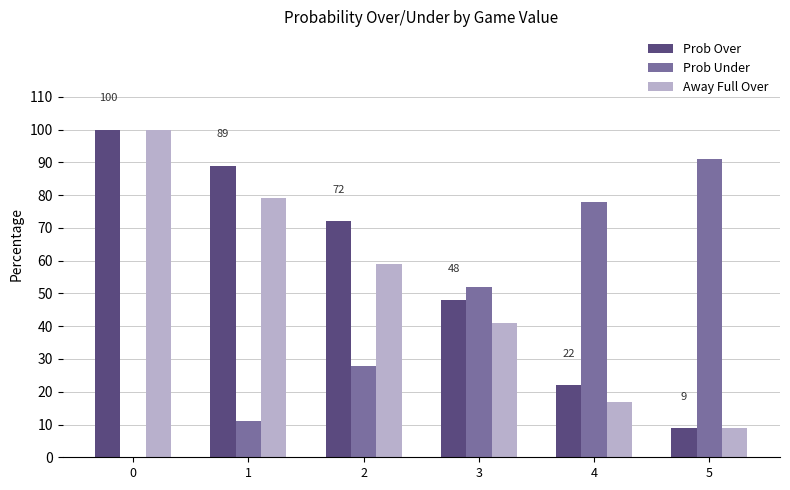

What is the sum of the Away Full Over values at 2 and 4?

76